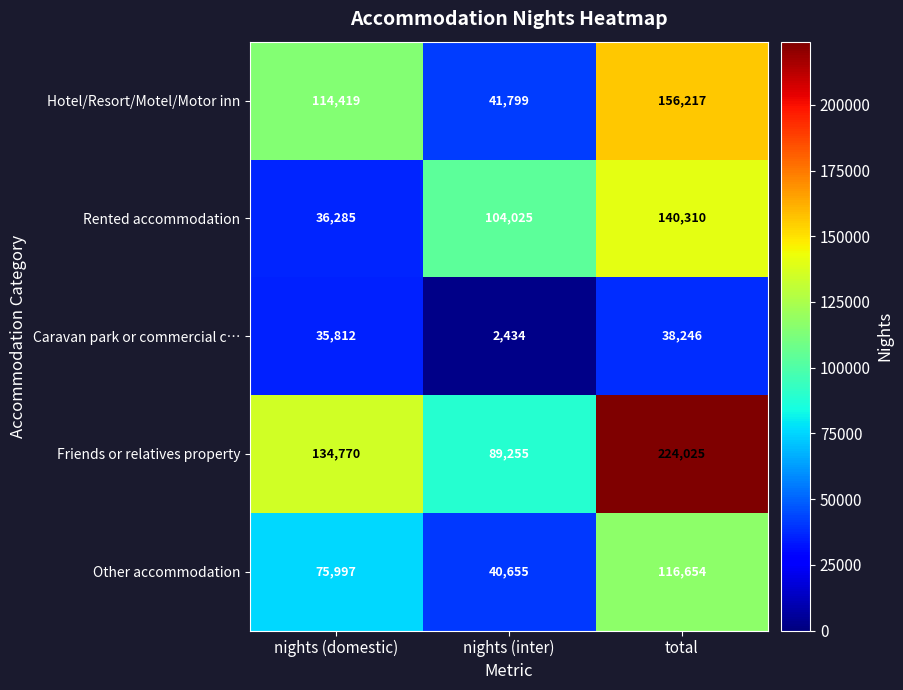

What is the sum of all Hotel/Resort/Motel/Motor inn values?

312435